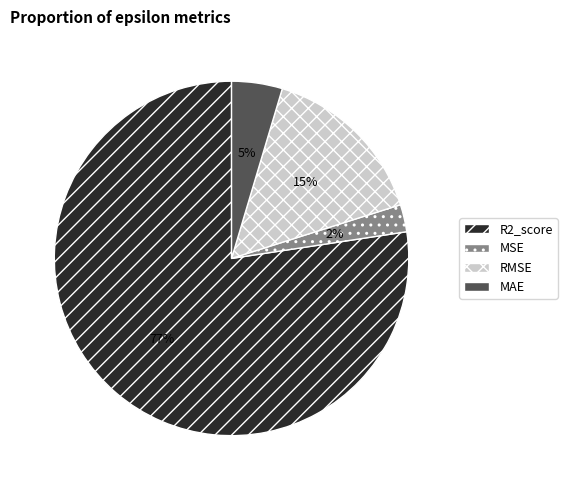

Is it true that R2_score is 69% of the pie?

False